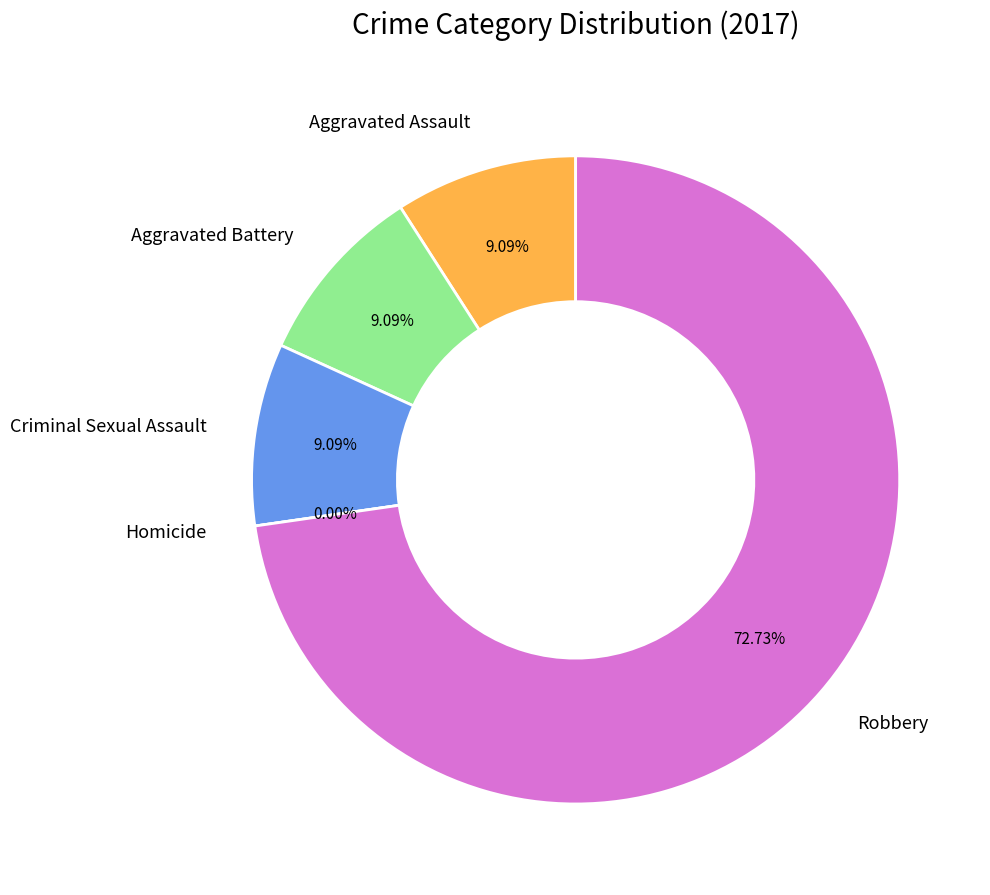

Between Homicide and Robbery, which is larger?

Robbery